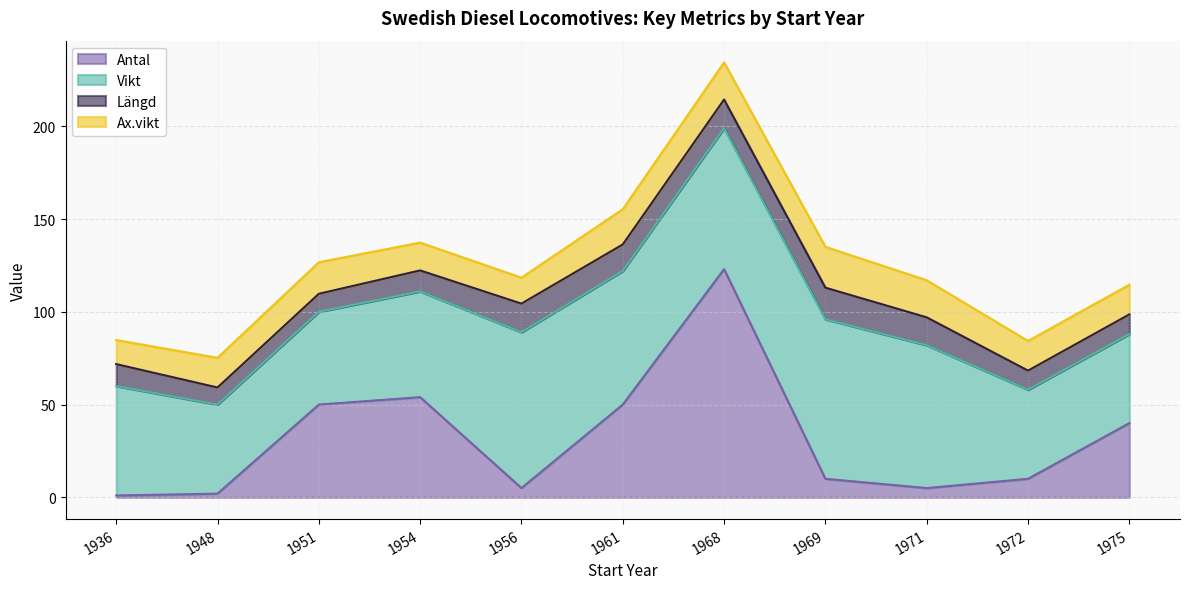

What is the difference between the second highest and second lowest values in the Ax.vikt series?

6.0